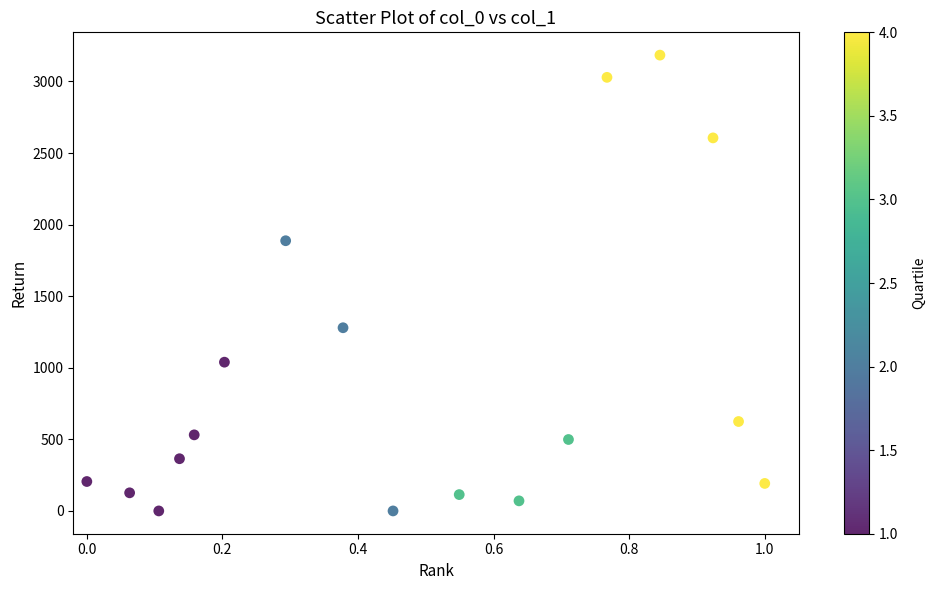

What is the range of Y values (max minus min)?

3184.2